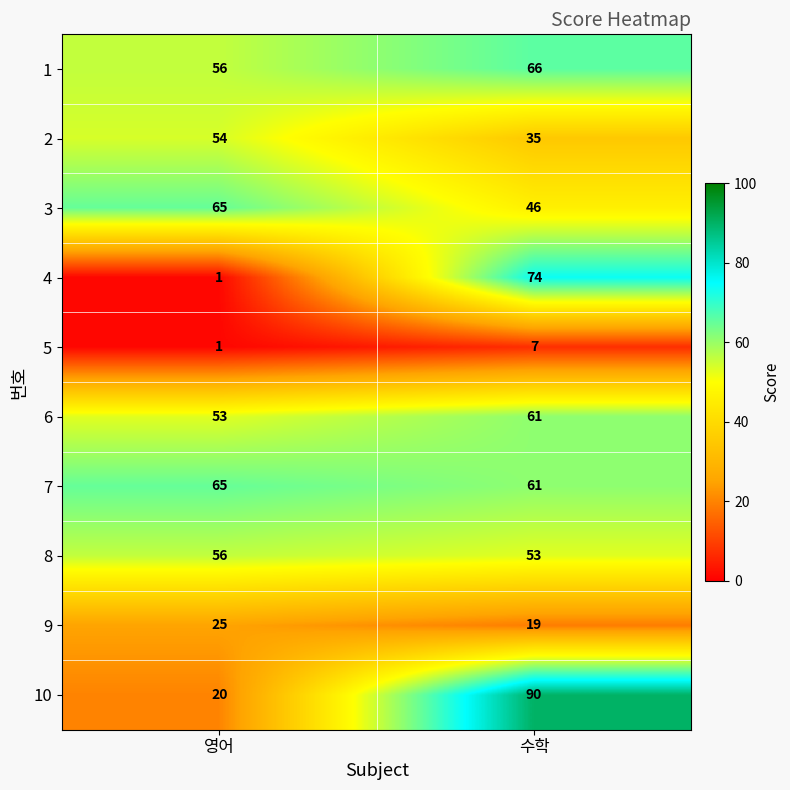

At which category does the chart reach its minimum across all series?

영어